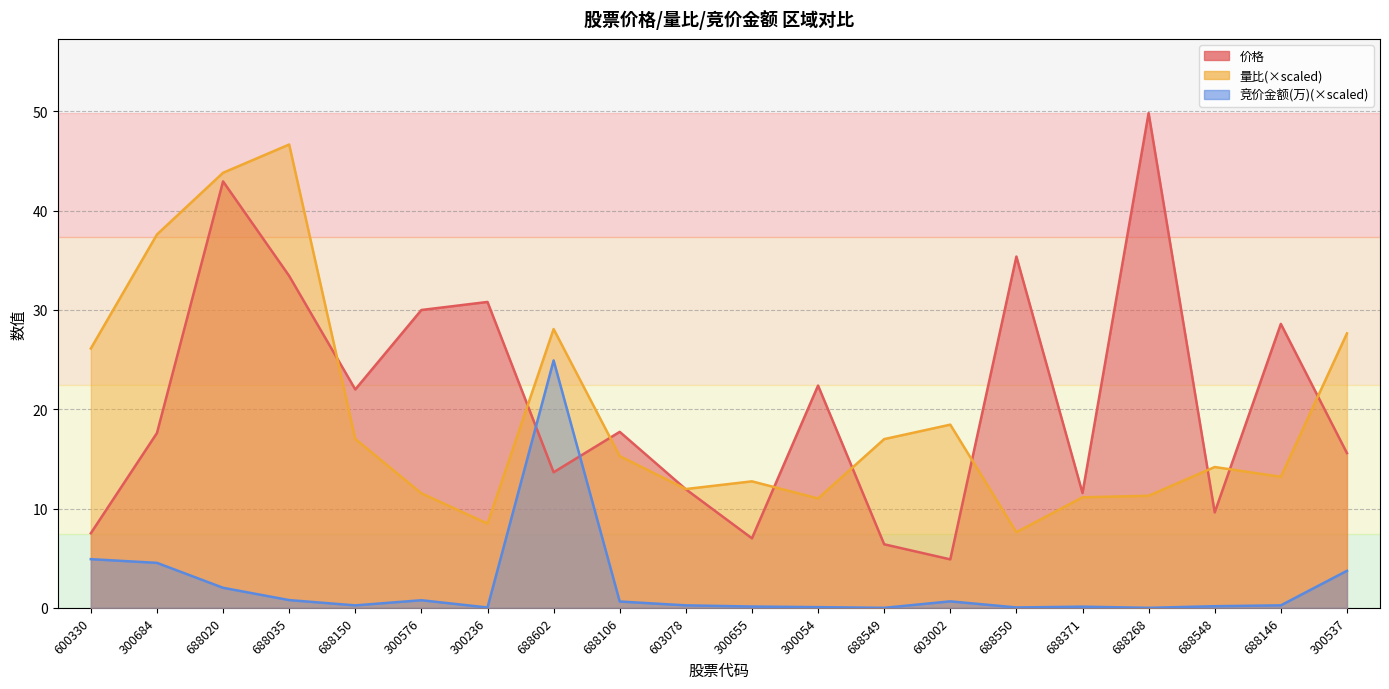

What is the label of the 5th point from the left?

688150